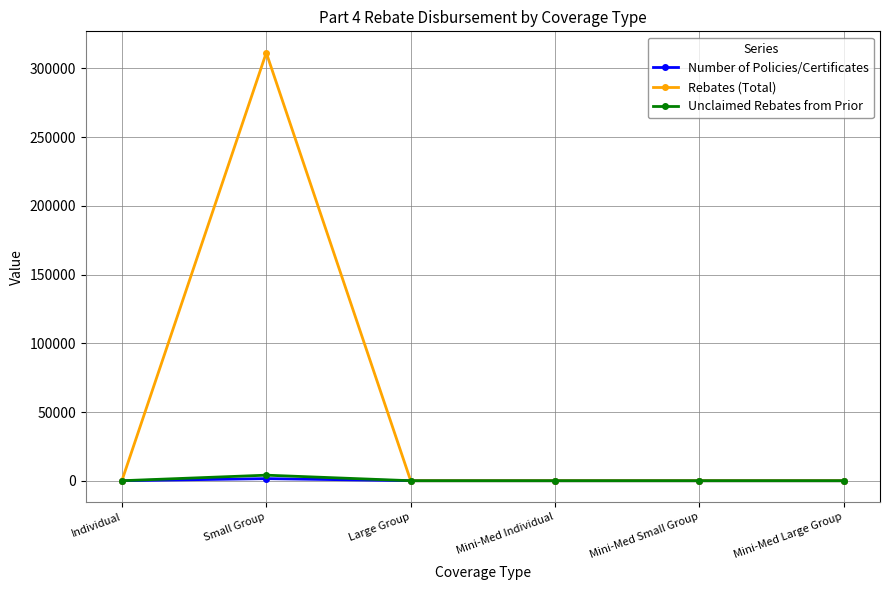

What position from the left is Mini-Med Individual?

4